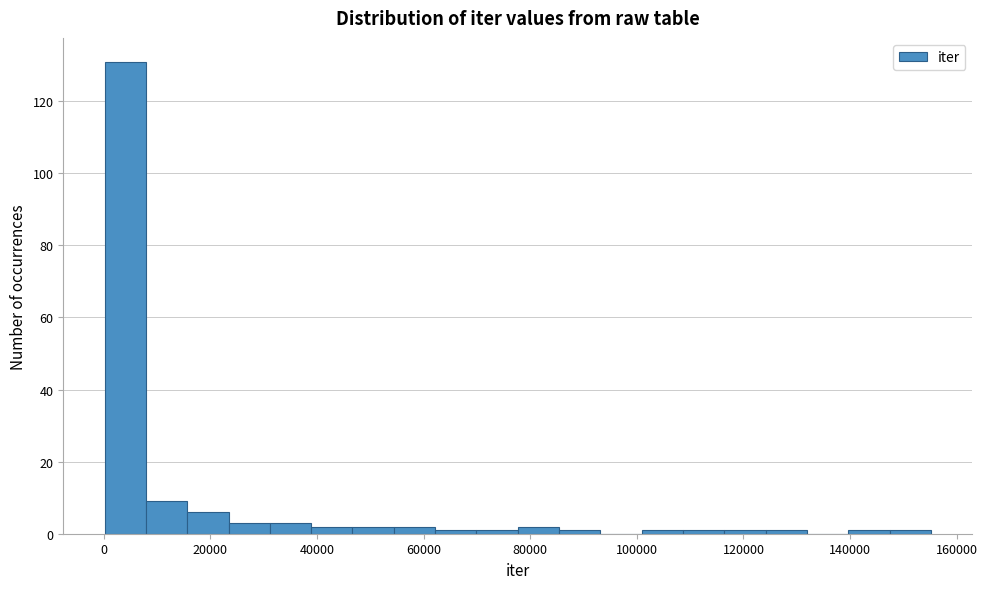

Read against the x-axis, roughly where is the centre of the tallest bar?

4000